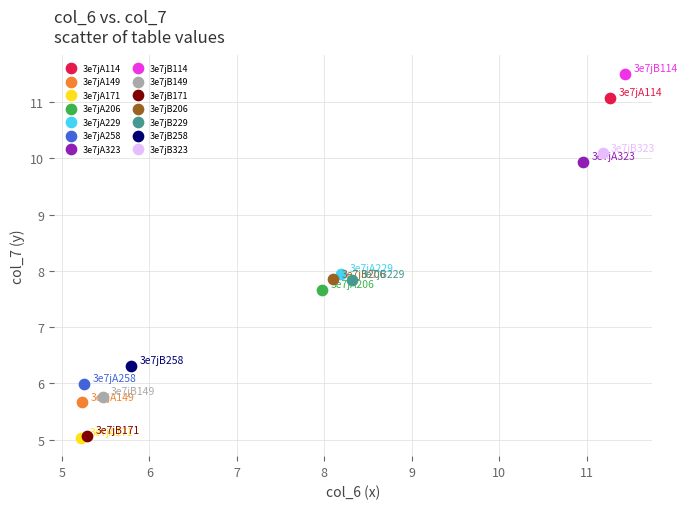

What are all the series names shown in the legend?

3e7jA114, 3e7jA149, 3e7jA171, 3e7jA206, 3e7jA229, 3e7jA258, 3e7jA323, 3e7jB114, 3e7jB149, 3e7jB171, 3e7jB206, 3e7jB229, 3e7jB258, 3e7jB323